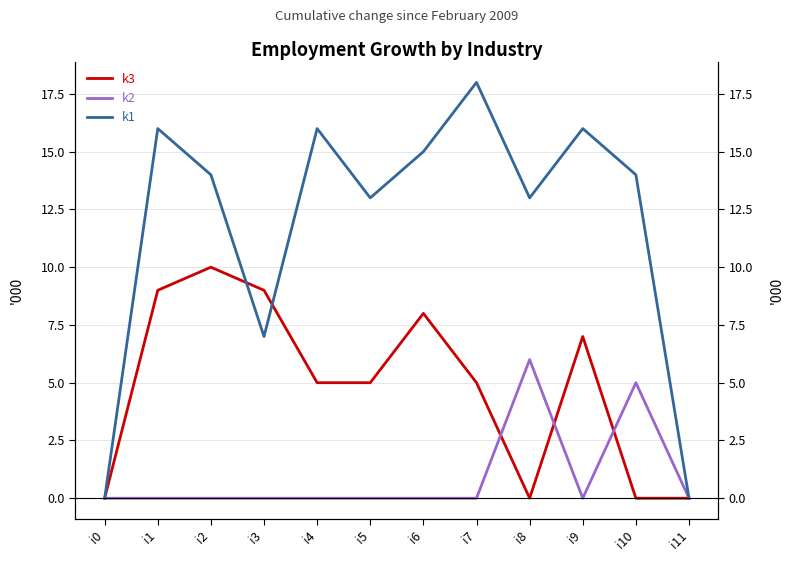

True or false: k2 and k1 intersect in this chart.

False